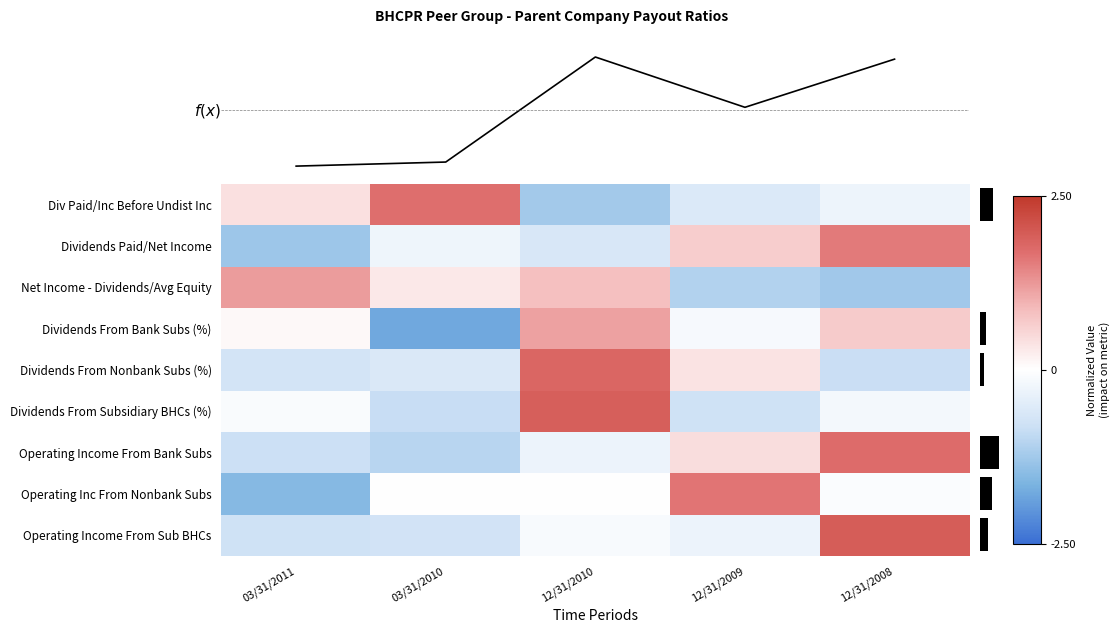

Which category has the lowest value in the Dividends From Bank Subs (%) series?

03/31/2010